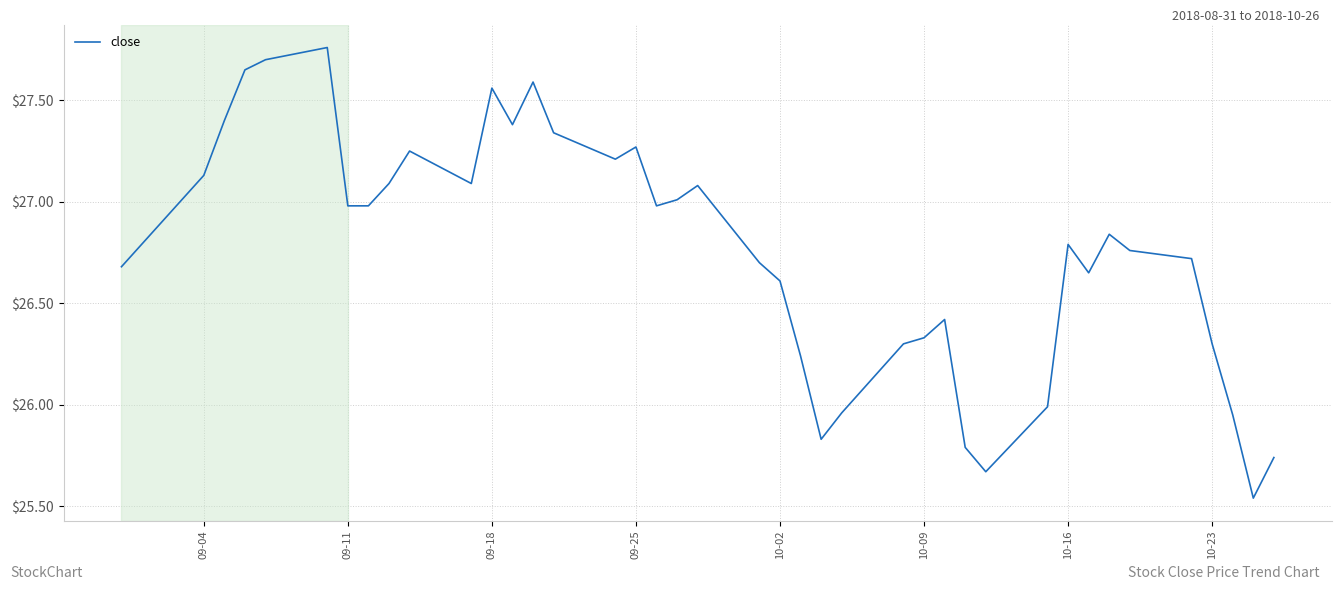

What is the difference between the maximum and minimum values?

2.2